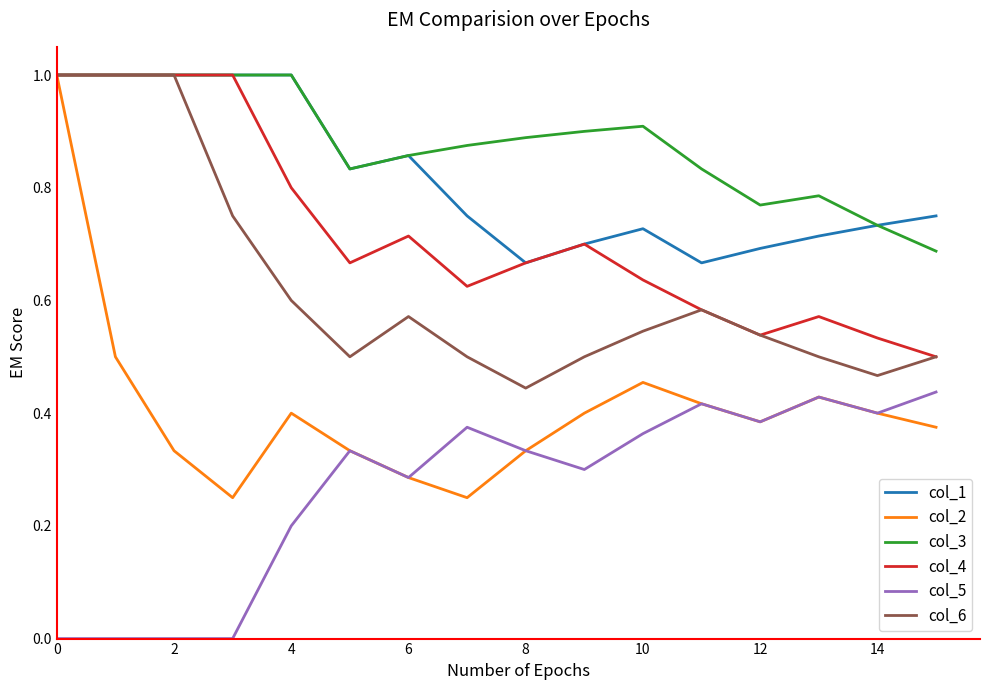

Which series has the widest spread of values?

col_2